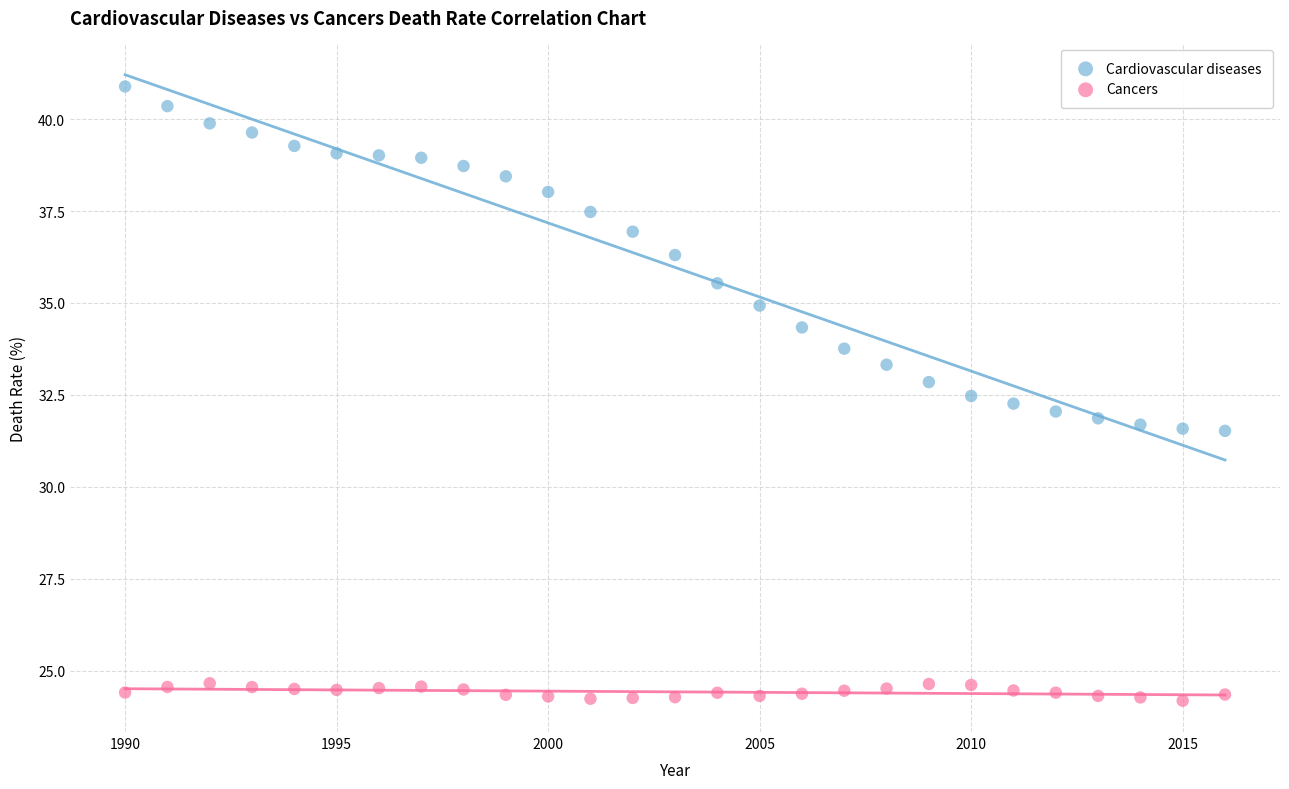

Which series contains the highest Y value?

Cardiovascular diseases